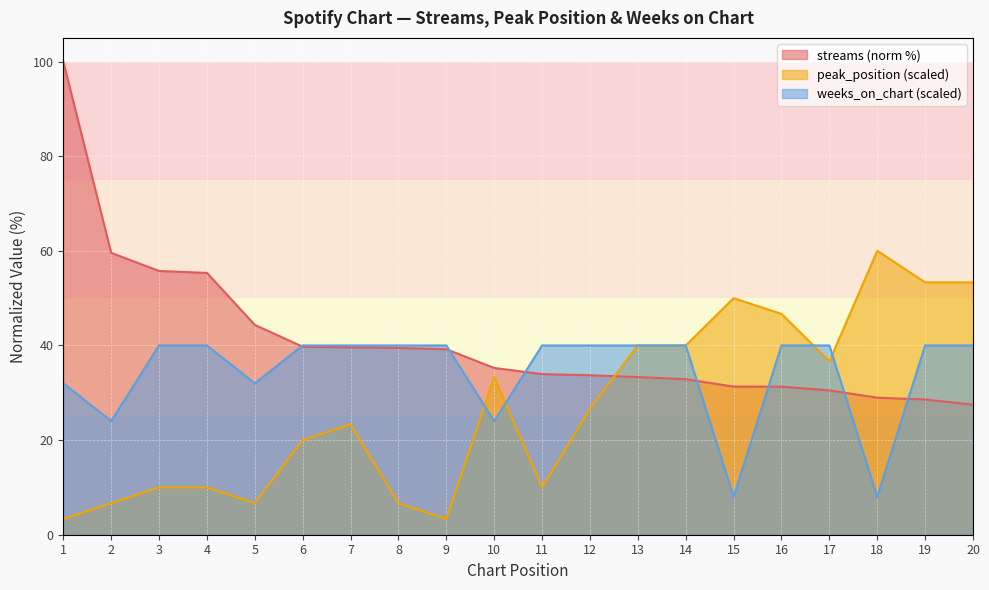

True or false: weeks_on_chart has more than 2 points higher than both neighbors.

False